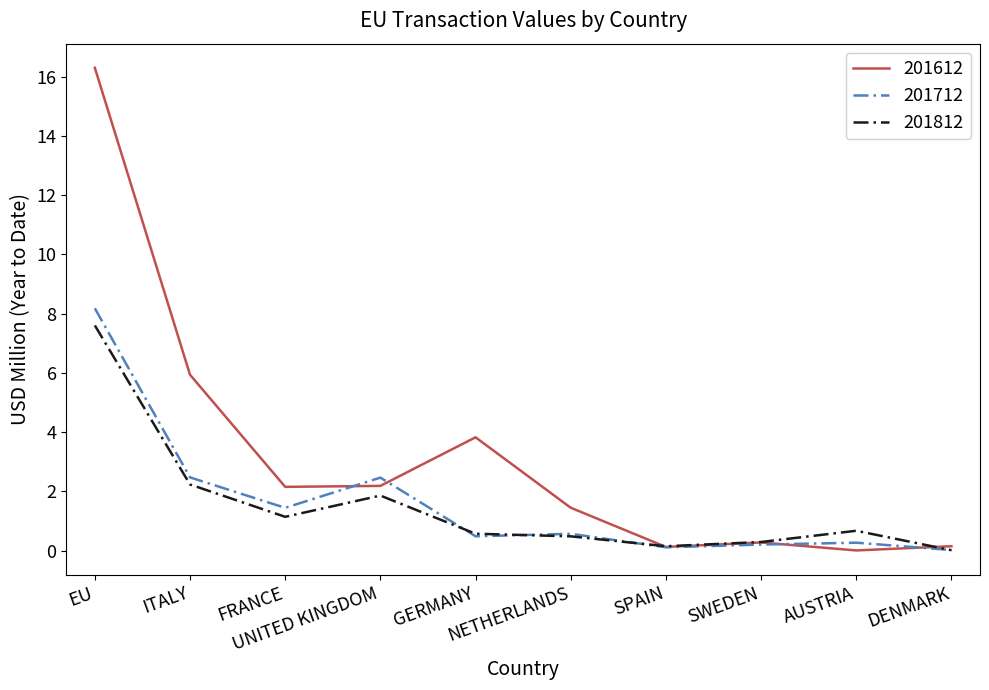

What are all the series names shown in the legend?

201612, 201712, 201812